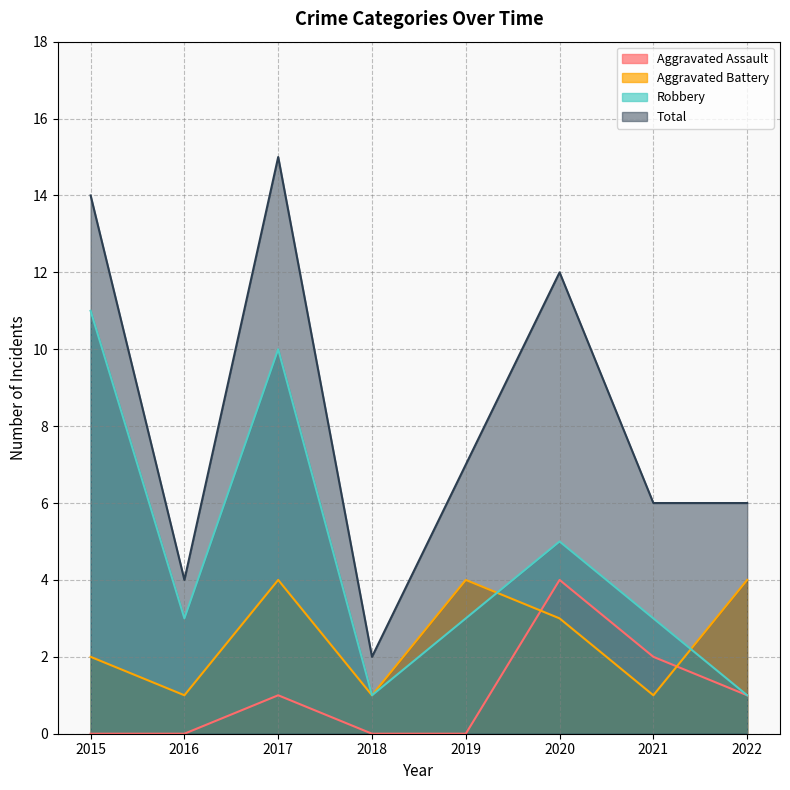

Rank the series at 2018 from highest to lowest value.

Total, Aggravated Battery, Robbery, Aggravated Assault